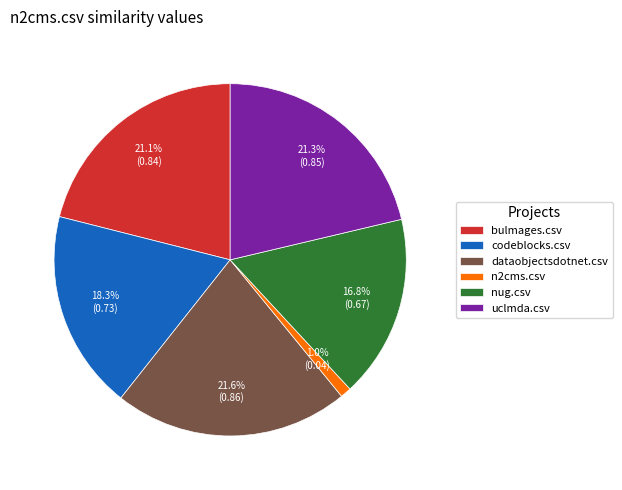

Between dataobjectsdotnet.csv and bulmages.csv, which is larger?

dataobjectsdotnet.csv